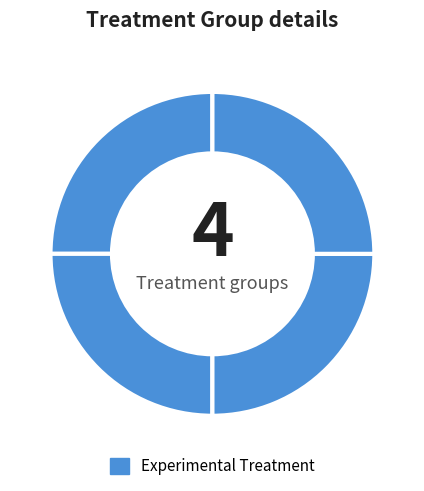

How many slices are in this pie chart?

4